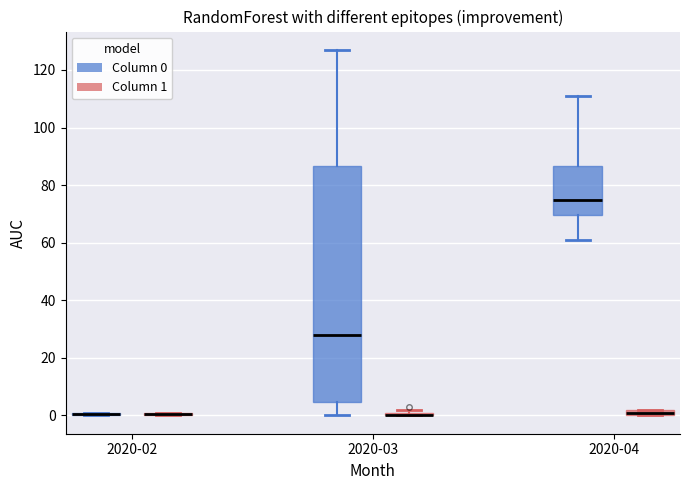

Which box is the tallest, from its lower edge to its upper edge?

2020-03 (Column 0)